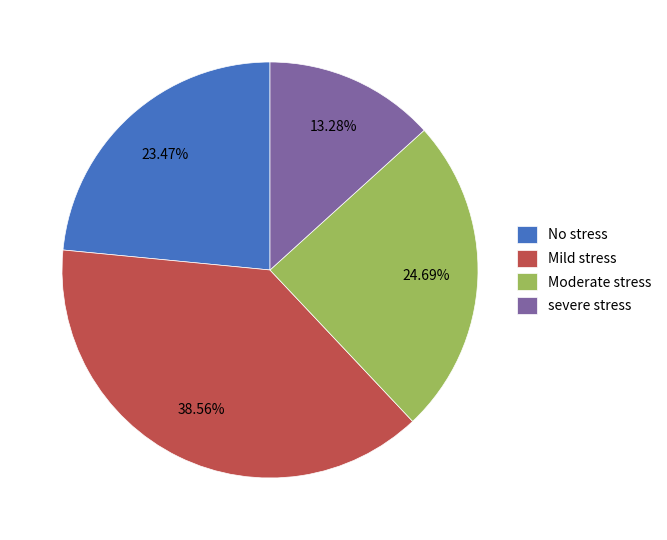

Which category has the smallest portion of the pie?

severe stress